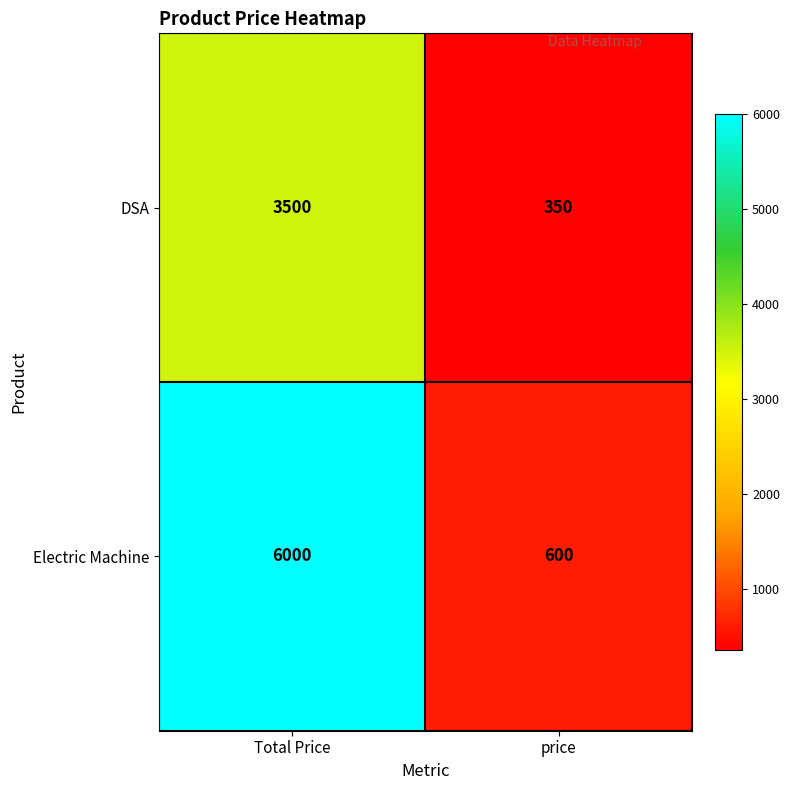

How many series are shown in this chart?

2